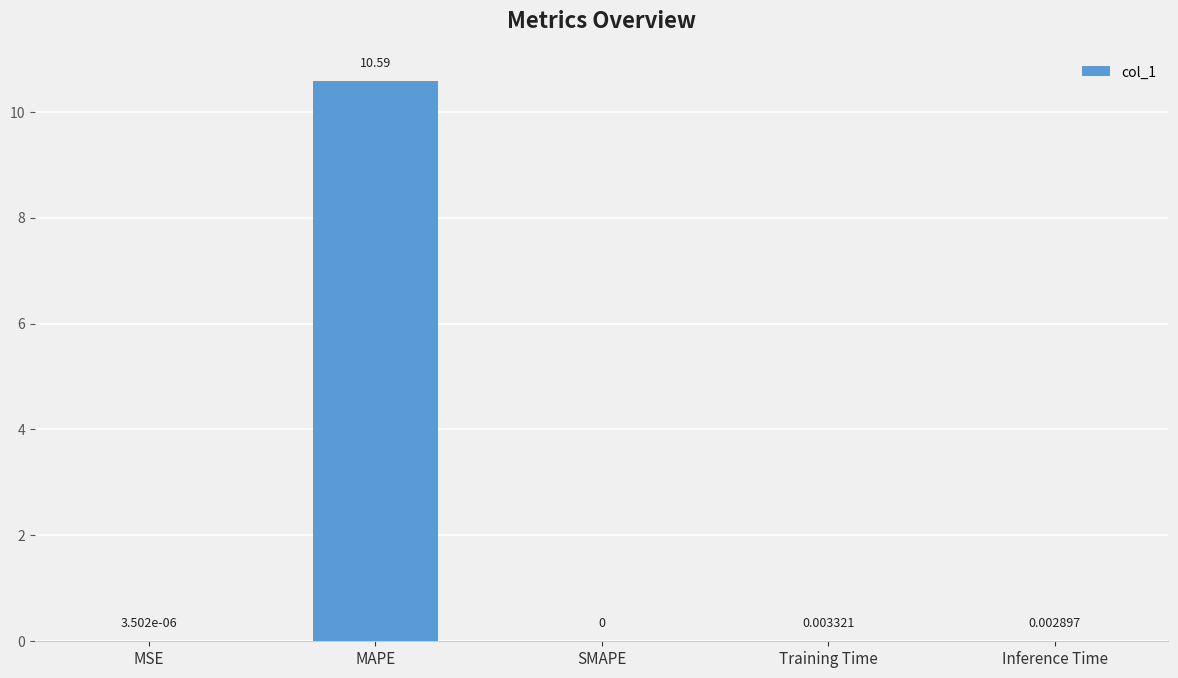

What is the sum of the values at MSE and MAPE?

10.6